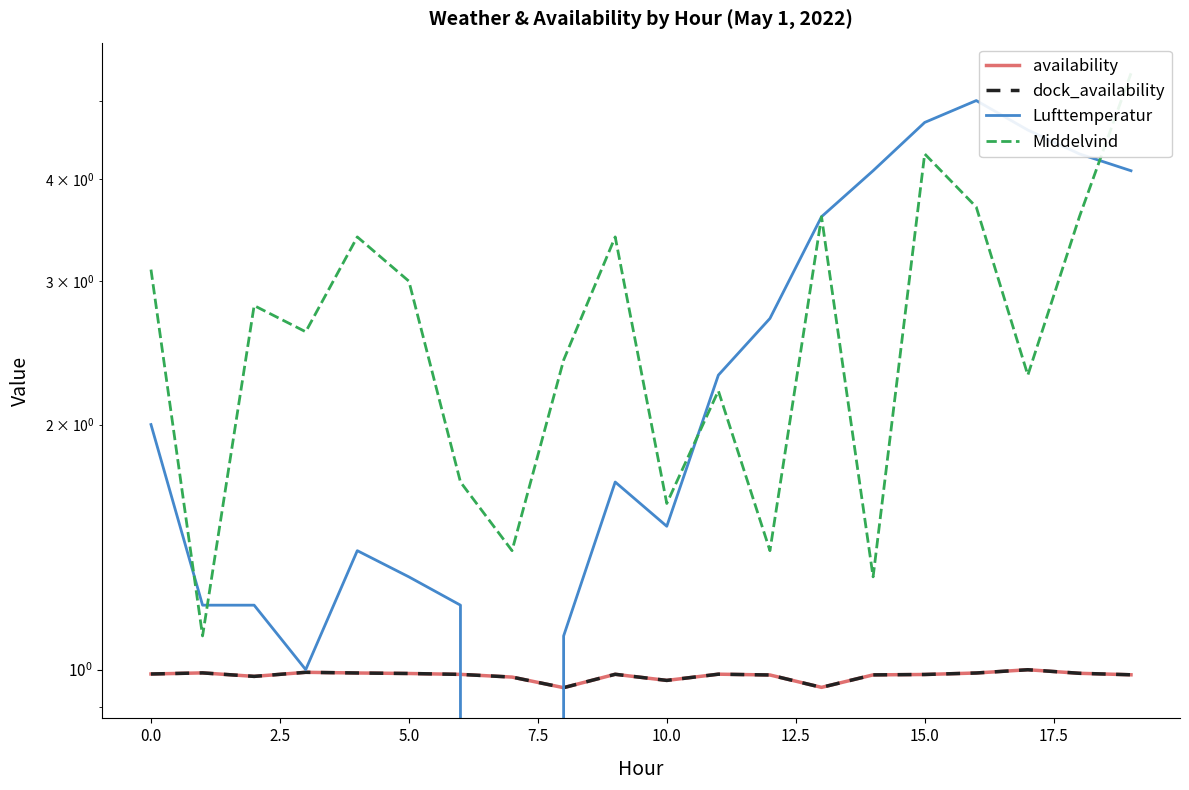

How many negative values does the Lufttemperatur series have?

1